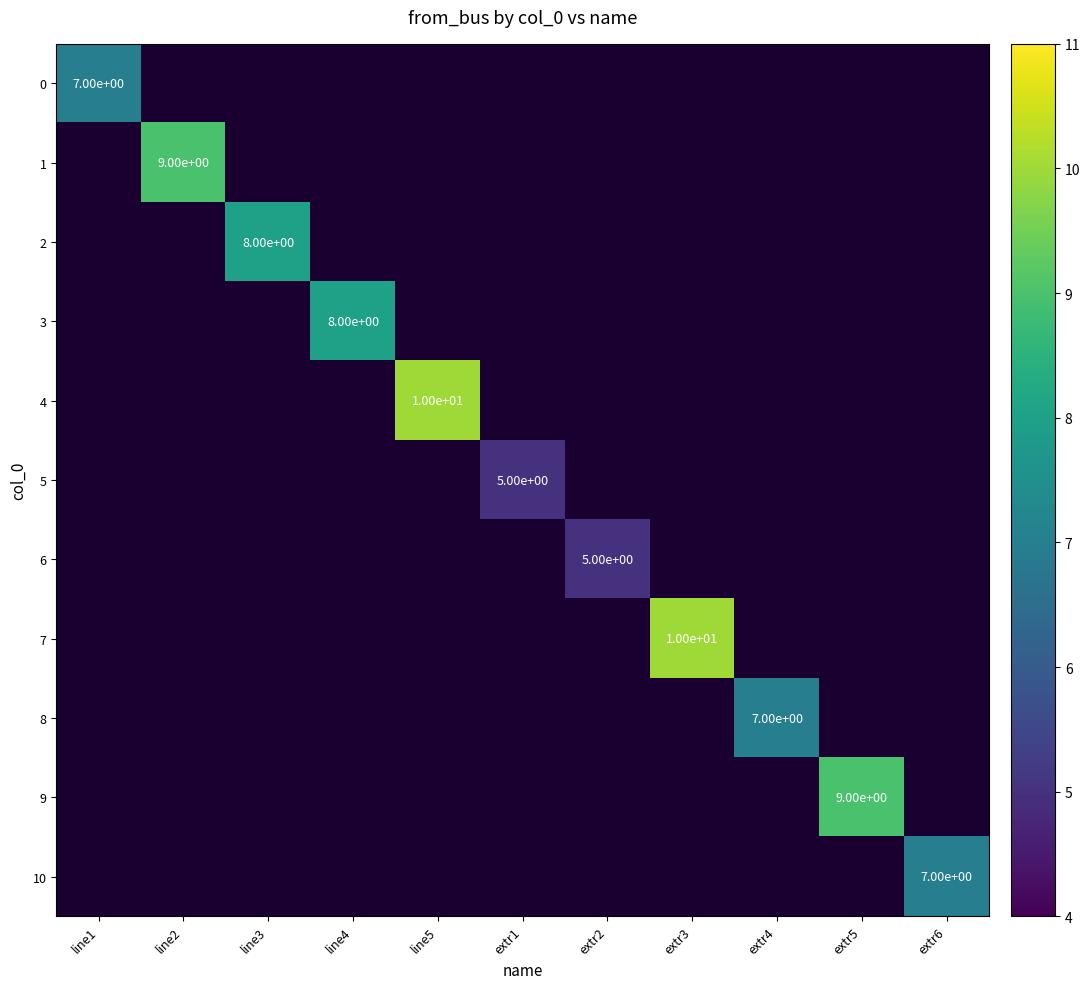

At which category does the chart reach its minimum across all series?

extr1